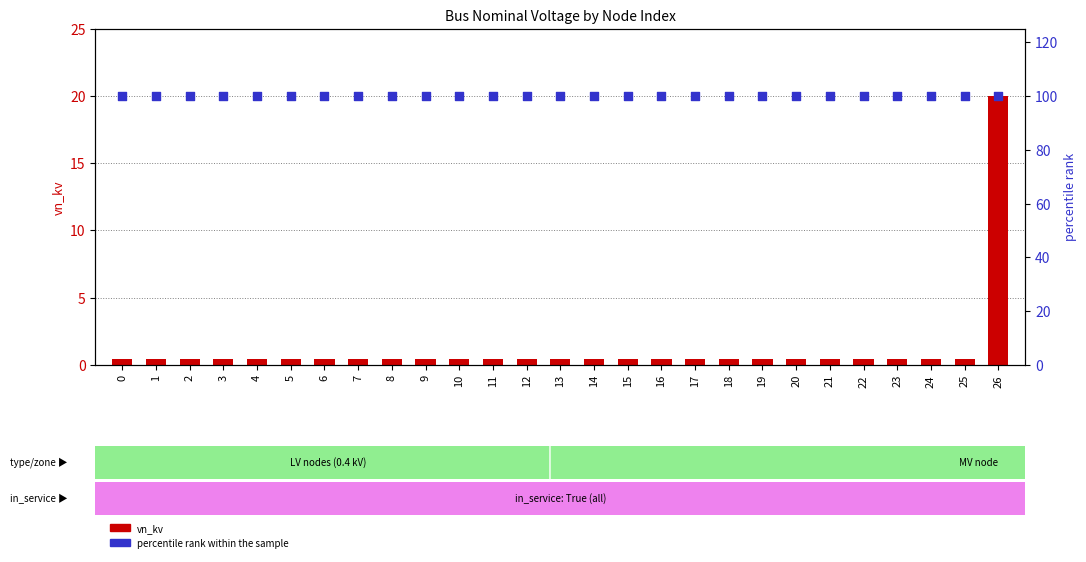

At which category is the sum across all series the highest?

26